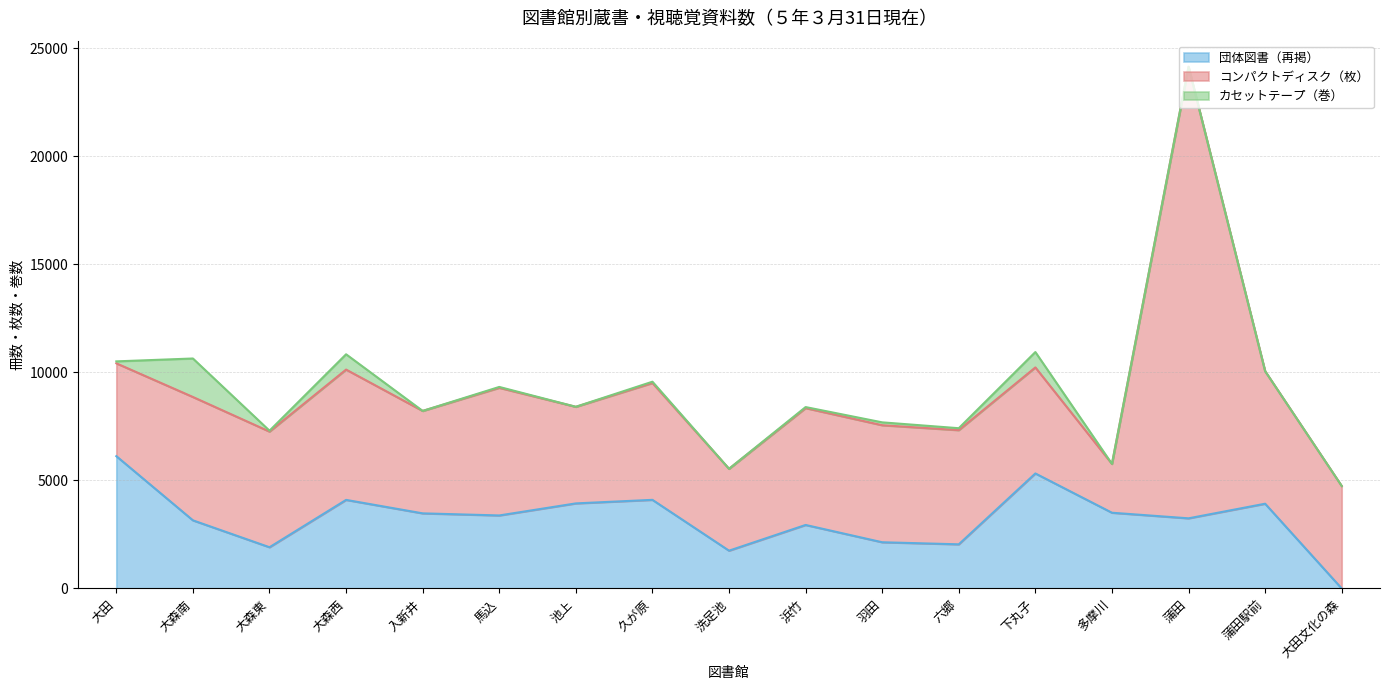

Reading left to right, extract all data points from this chart.

団体図書（再掲）: 大田=6124	大森南=3154	大森東=1909	大森西=4100	入新井=3477	馬込=3380	池上=3938	久が原=4102	洗足池=1750	浜竹=2940	羽田=2140	六郷=2044	下丸子=5324	多摩川=3506	蒲田=3247	蒲田駅前=3923	大田文化の森=0
コンパクトディスク（枚）: 大田=4296	大森南=5708	大森東=5352	大森西=6030	入新井=4740	馬込=5907	池上=4469	久が原=5407	洗足池=3789	浜竹=5408	羽田=5415	六郷=5283	下丸子=4906	多摩川=2260	蒲田=20896	蒲田駅前=6133	大田文化の森=4743
カセットテープ（巻）: 大田=90	大森南=1781	大森東=41	大森西=708	入新井=0	馬込=40	池上=2	久が原=60	洗足池=0	浜竹=47	羽田=133	六郷=90	下丸子=712	多摩川=0	蒲田=0	蒲田駅前=0	大田文化の森=0